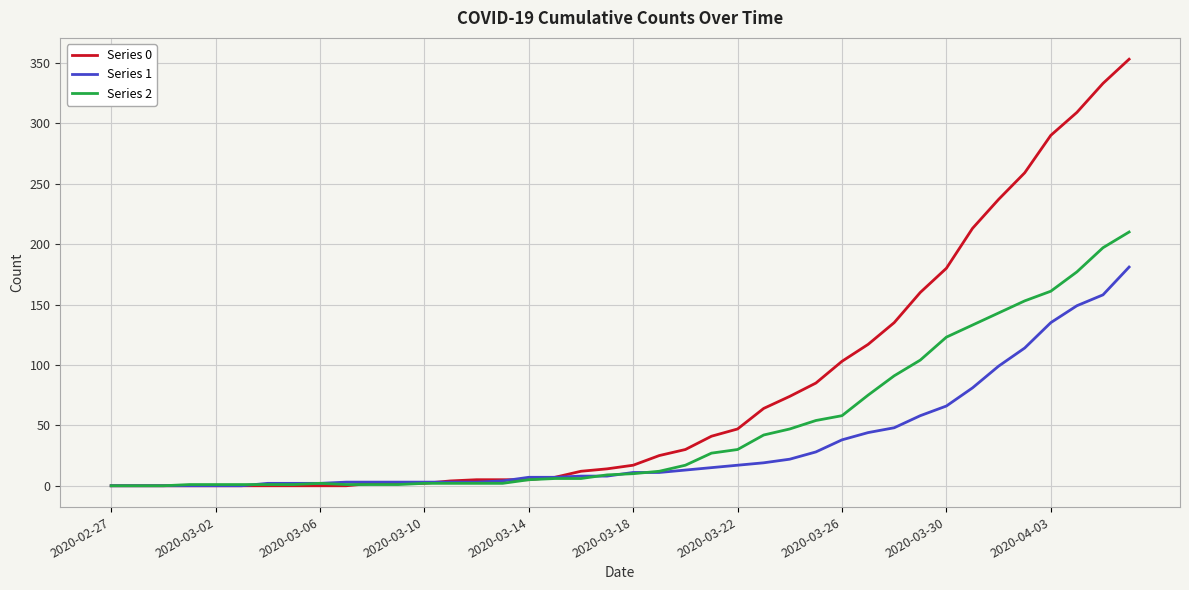

What is the maximum value shown in the chart?

353